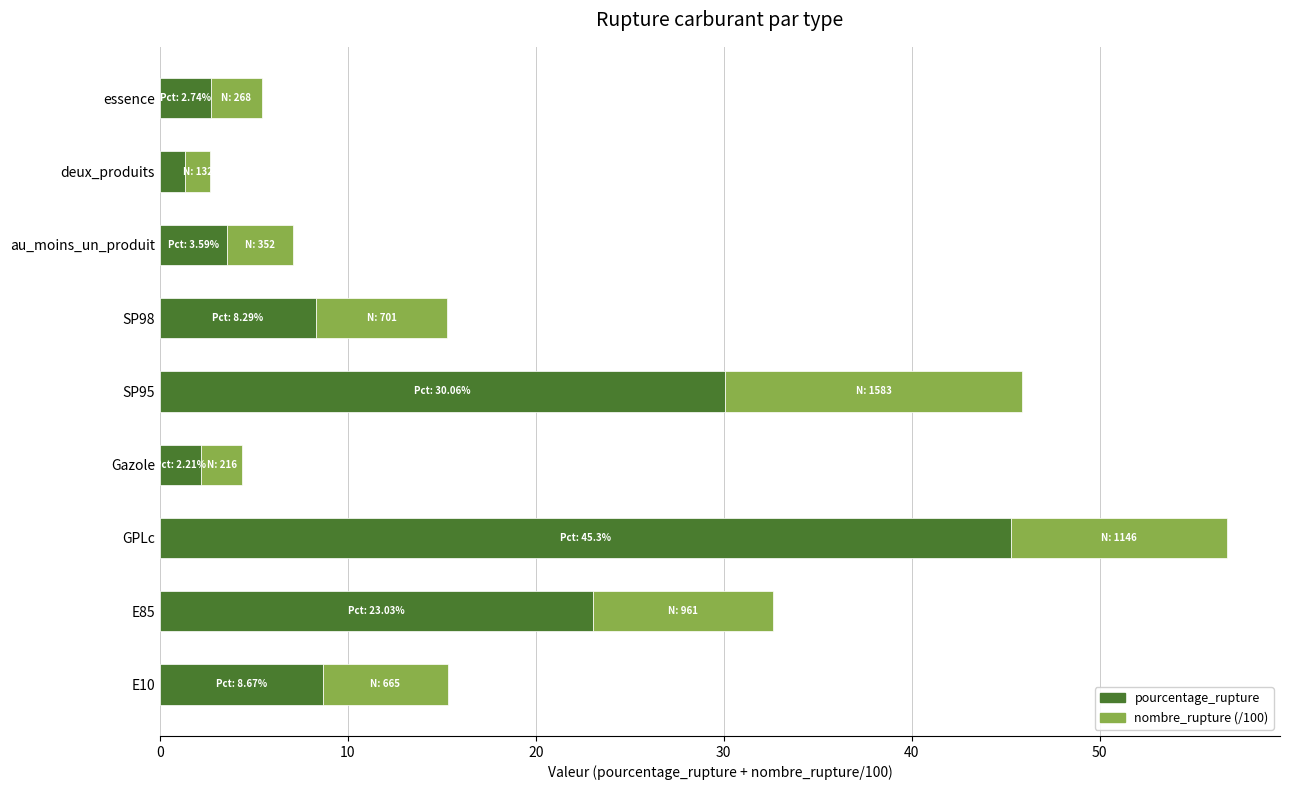

What is the average value of the pourcentage_rupture series?

13.9